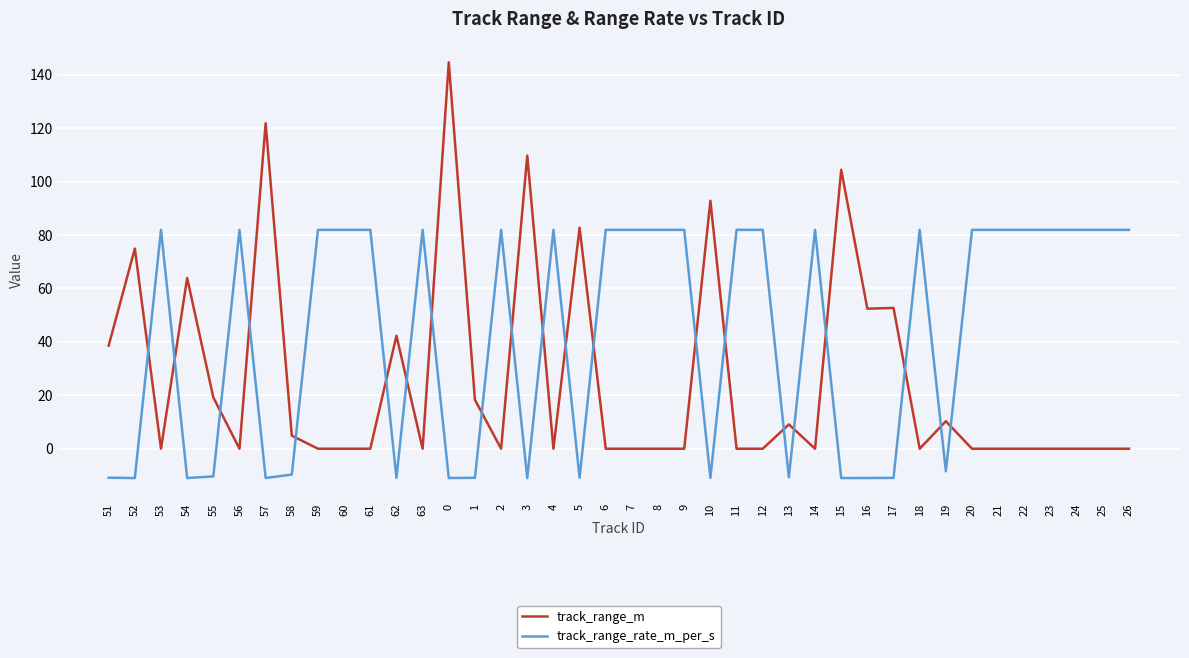

After their last crossing, which series has the higher values: track_range_rate_m_per_s or track_range_m?

track_range_rate_m_per_s